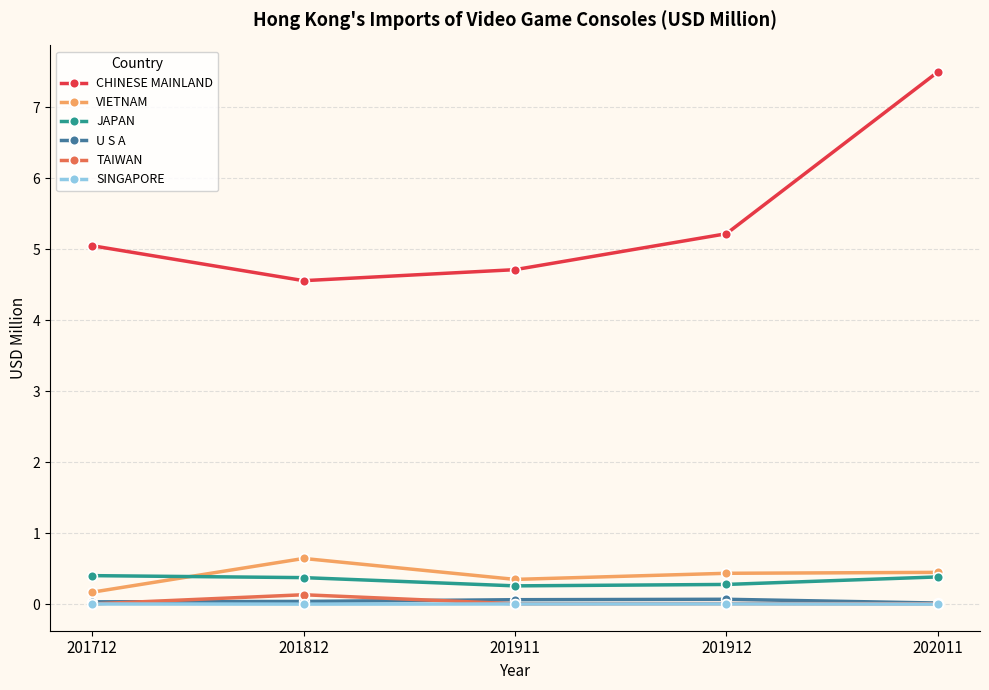

True or false: CHINESE MAINLAND has more than 0 points higher than both neighbors.

False